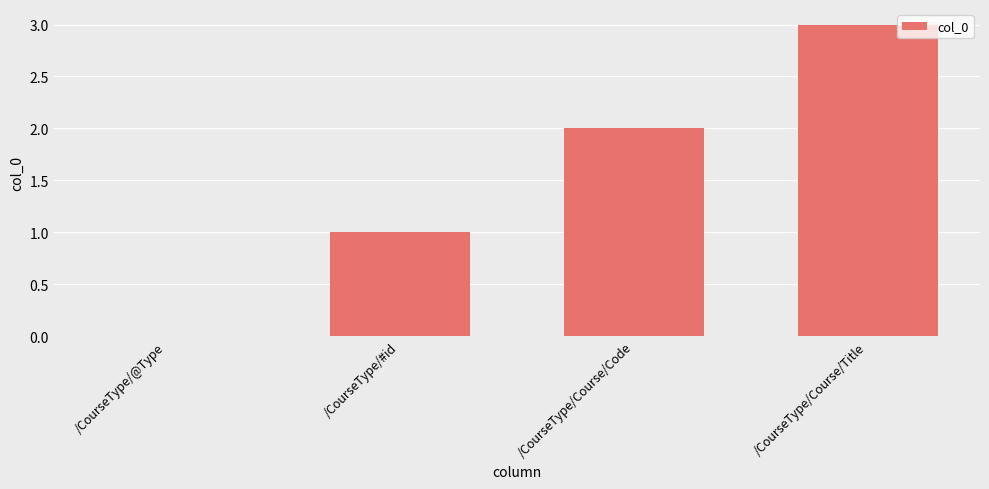

The chart shows a value of -2 at /CourseType/@Type. True or false?

False